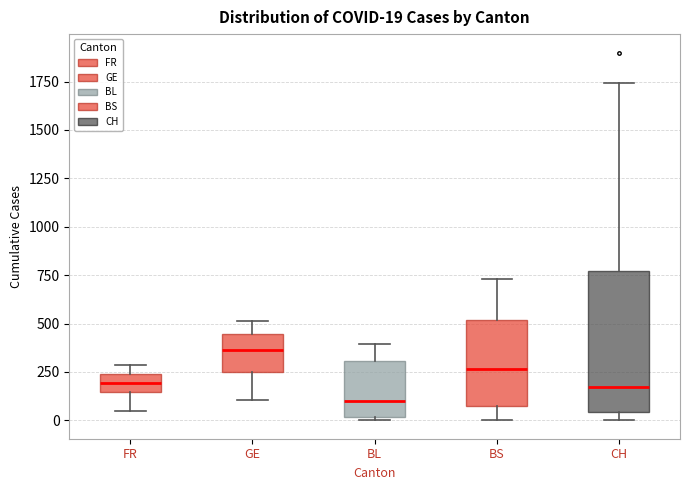

Which box is the tallest, from its lower edge to its upper edge?

CH